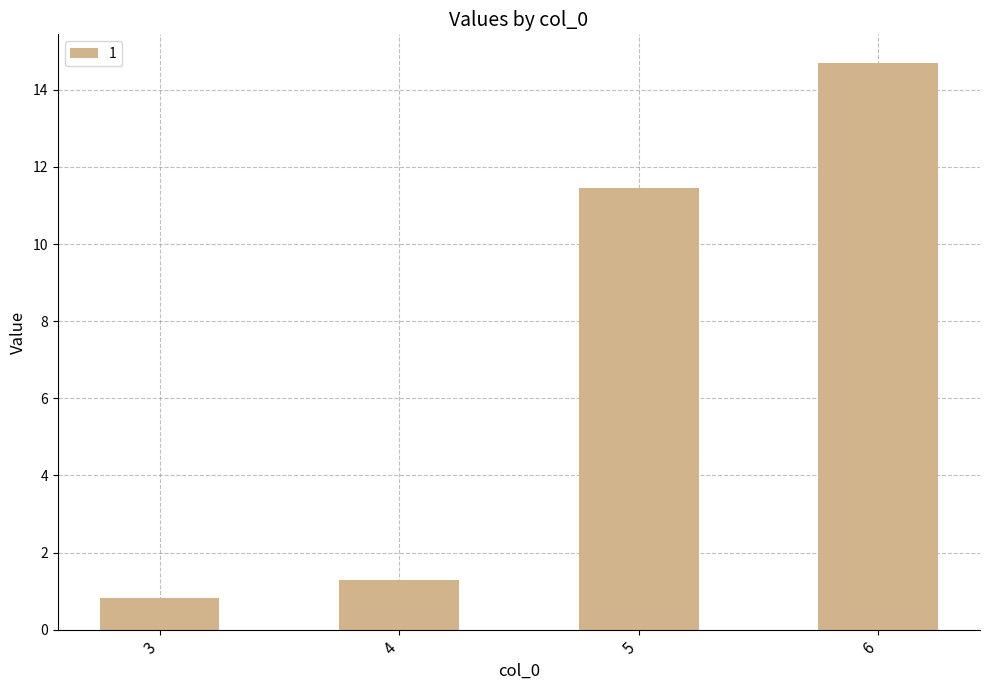

How many data points are less than 11?

2